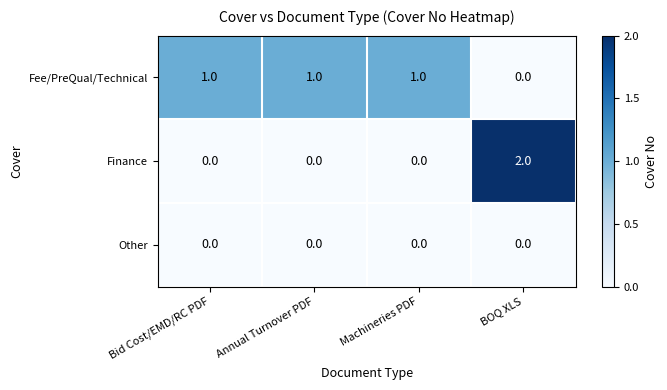

What is the sum of all Fee/PreQual/Technical values?

3